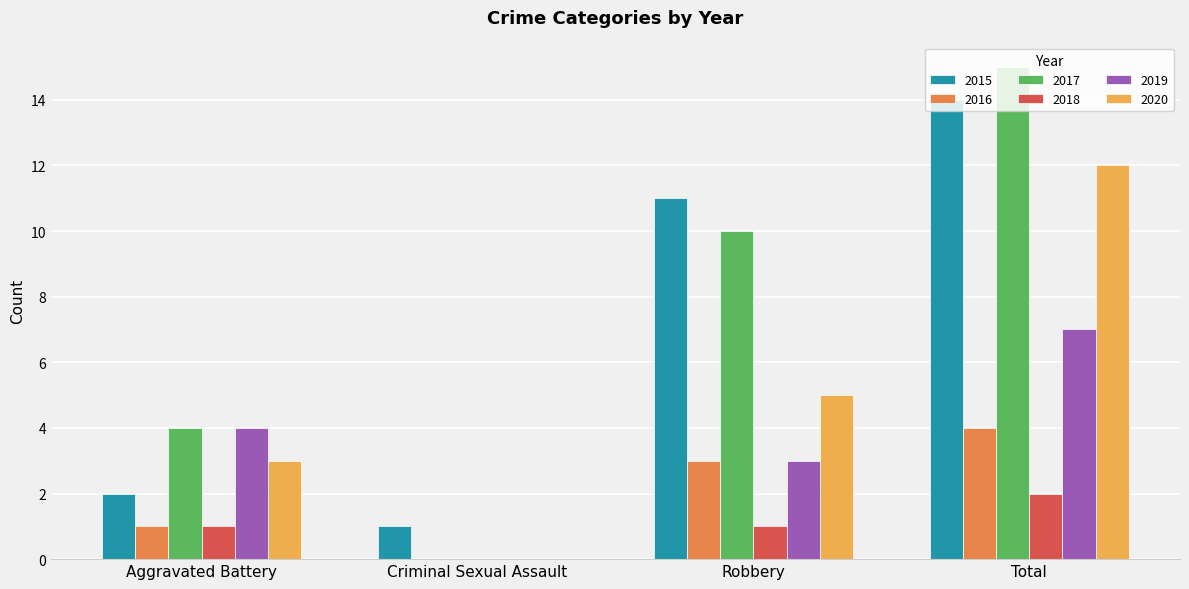

What is the highest value of the 2019 series?

7